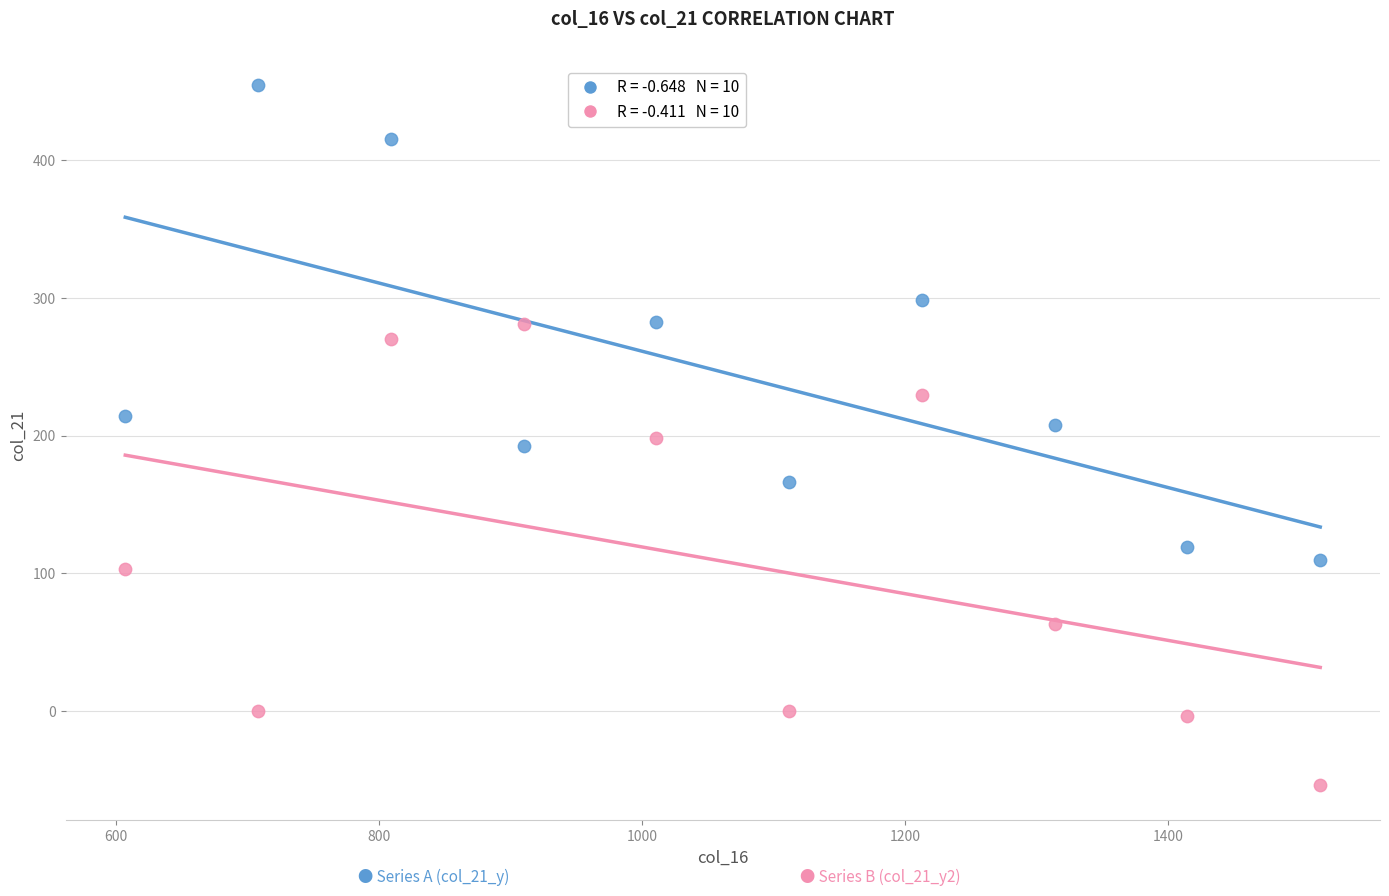

Across all data points, what is the range of Y values (max minus min)?

508.9